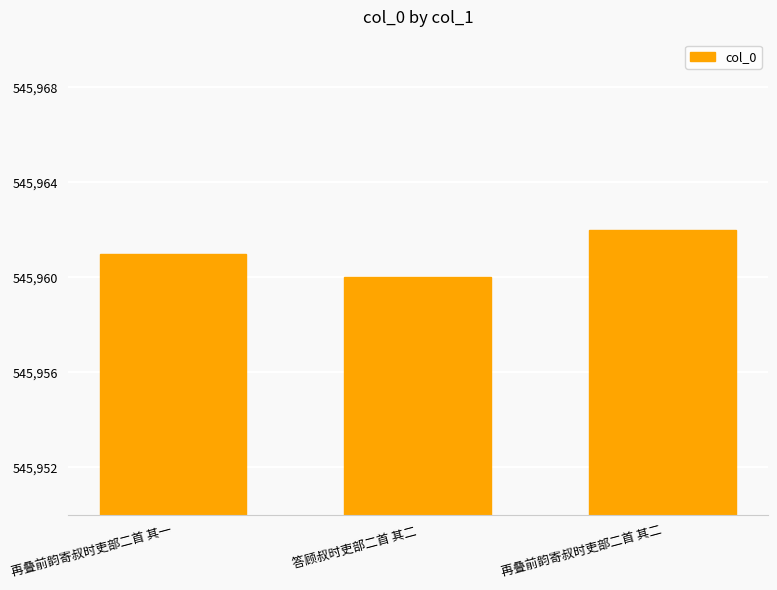

What is the ratio of the value at 答顾叔时吏部二首 其二 to the value at 再叠前韵寄叔时吏部二首 其一?

1.0